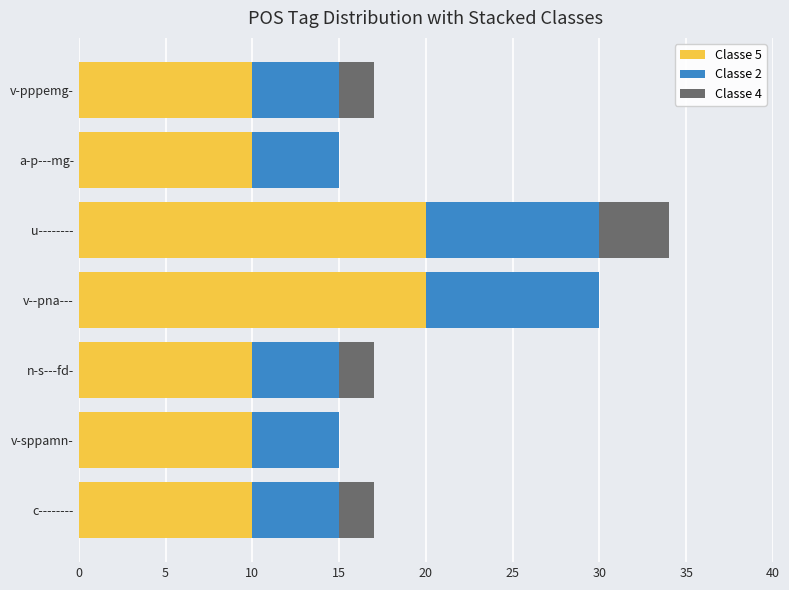

The value of Classe 5 at u-------- is 27. True or false?

False